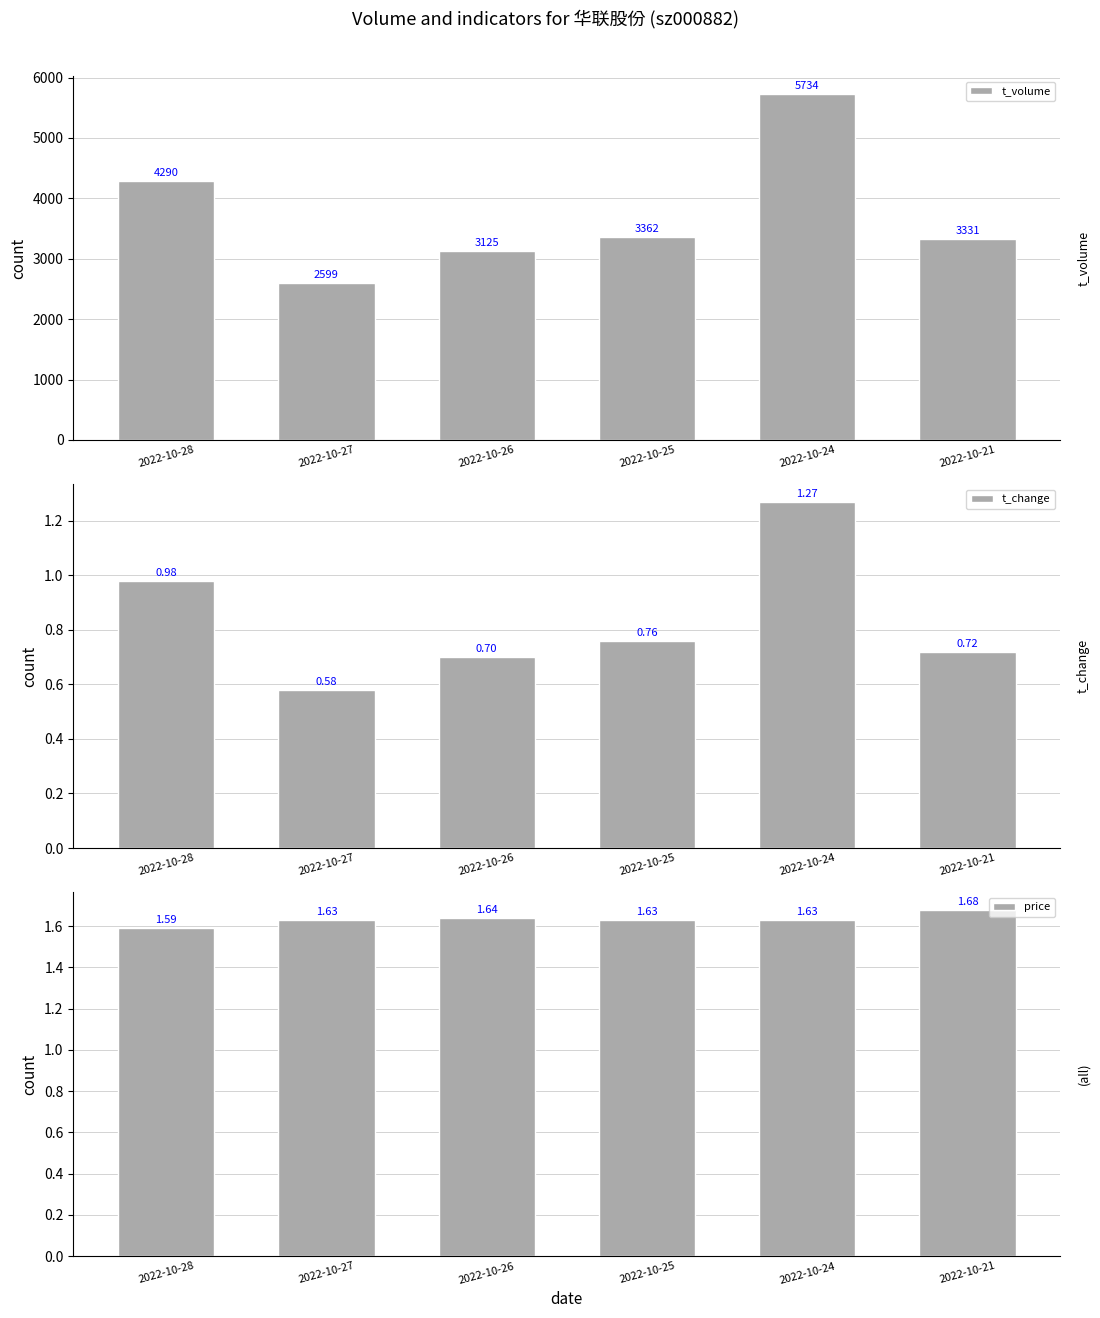

How many bars are there in total?

18